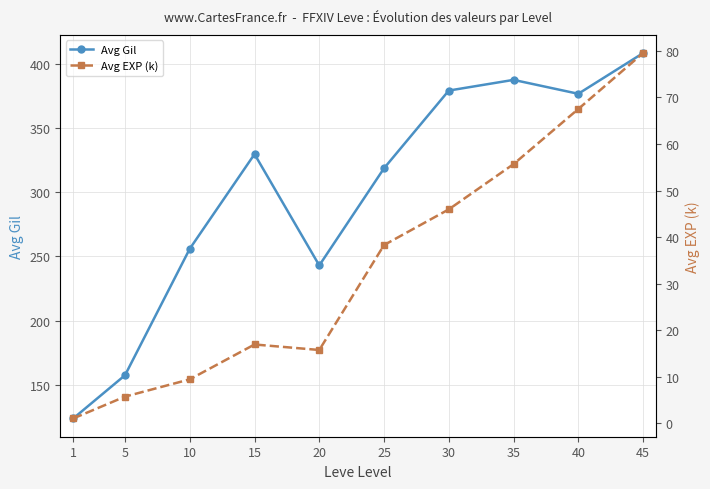

Which series changed the most between 20 and 45?

Avg Gil